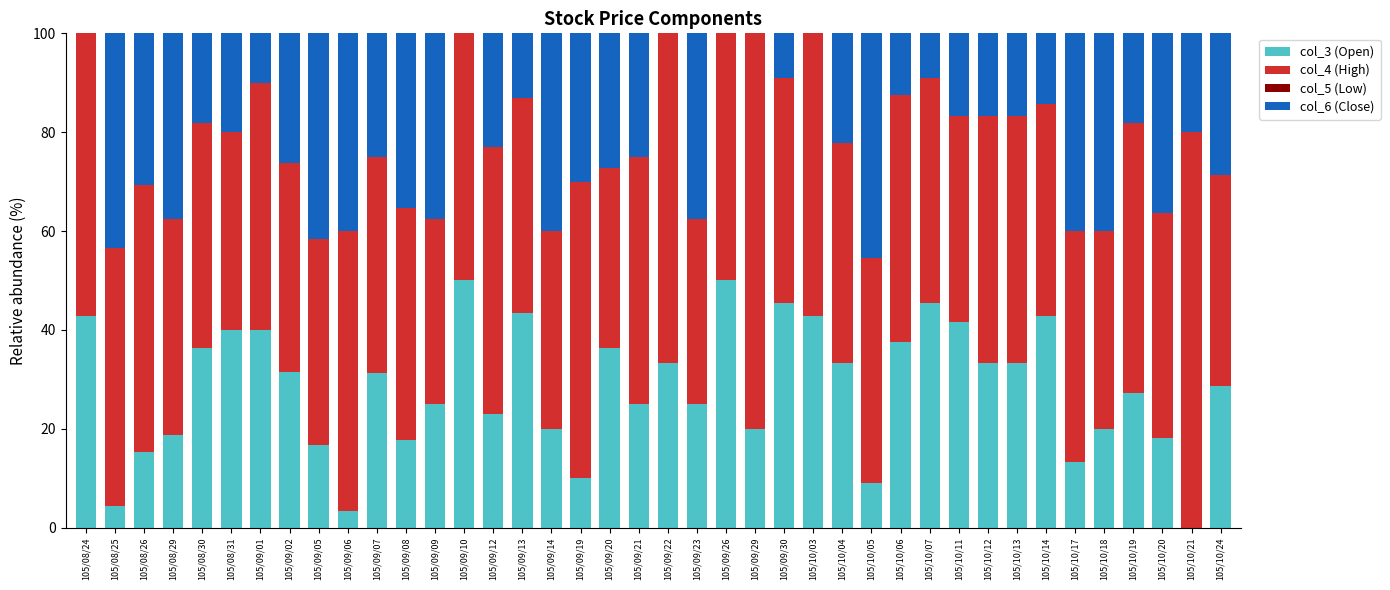

Count the number of categories in the chart.

40